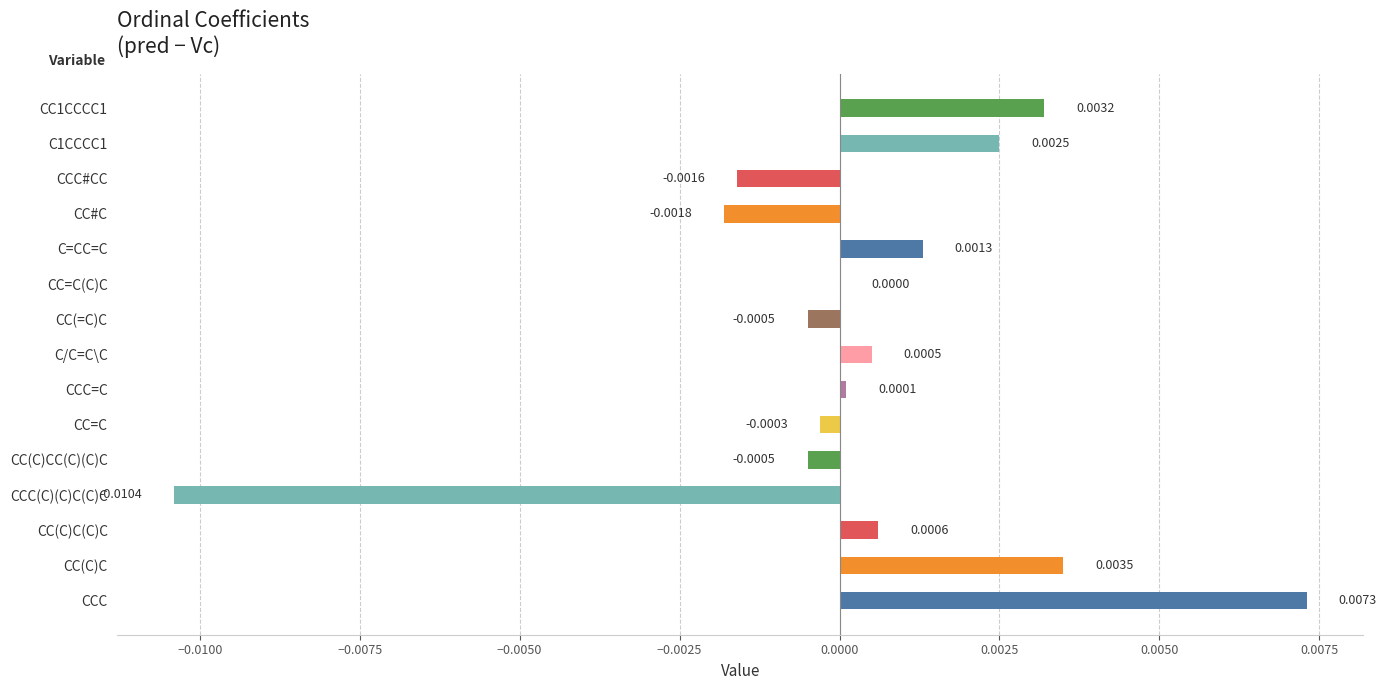

How many distinct data groups are displayed?

1